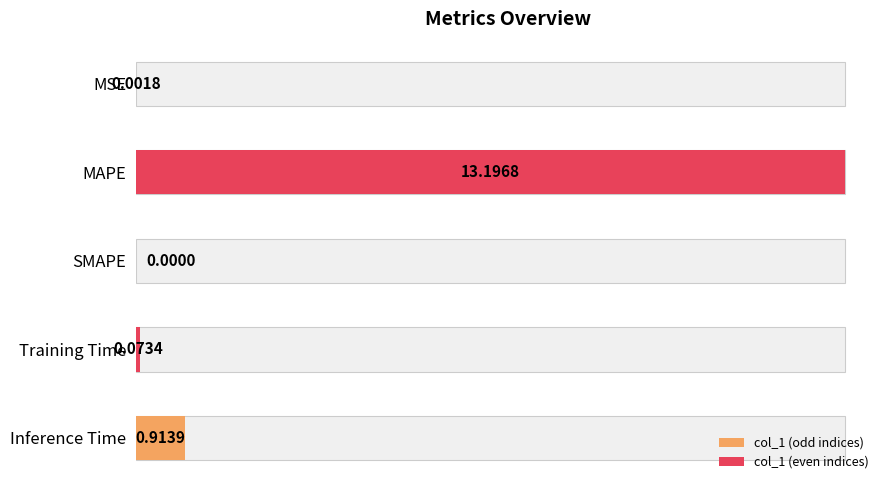

Is it true that the value at Training Time is 0.1?

False